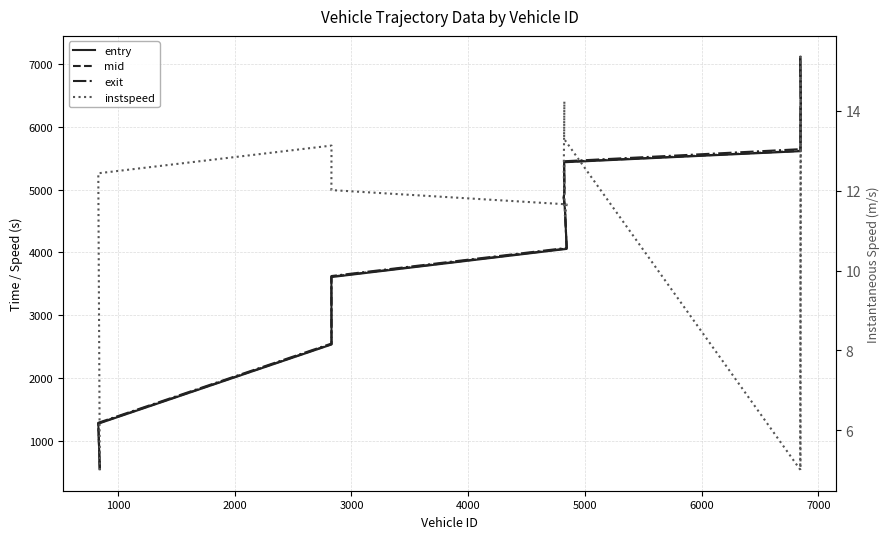

Reading left to right, what are all the values shown in this chart?

entry: 543.6	1268.4	2530.2	3604.5	4053.7	4684.0	4866.3	4953.8	5434.5	5611.1	6312.7	6315.2	7113.3
mid: 550.0	1274.1	2536.1	3611.3	4060.1	4690.4	4872.3	4959.6	5440.3	5616.6	6317.4	6320.1	7119.1
exit: 529.4	1283.0	2545.2	3621.2	4069.8	4700.2	4881.6	4967.5	5450.6	5643.2	6324.9	6328.0	7097.5
instspeed: 5.0	12.4	13.1	12.0	11.7	11.4	12.4	14.2	13.3	5.0	15.4	15.0	5.0